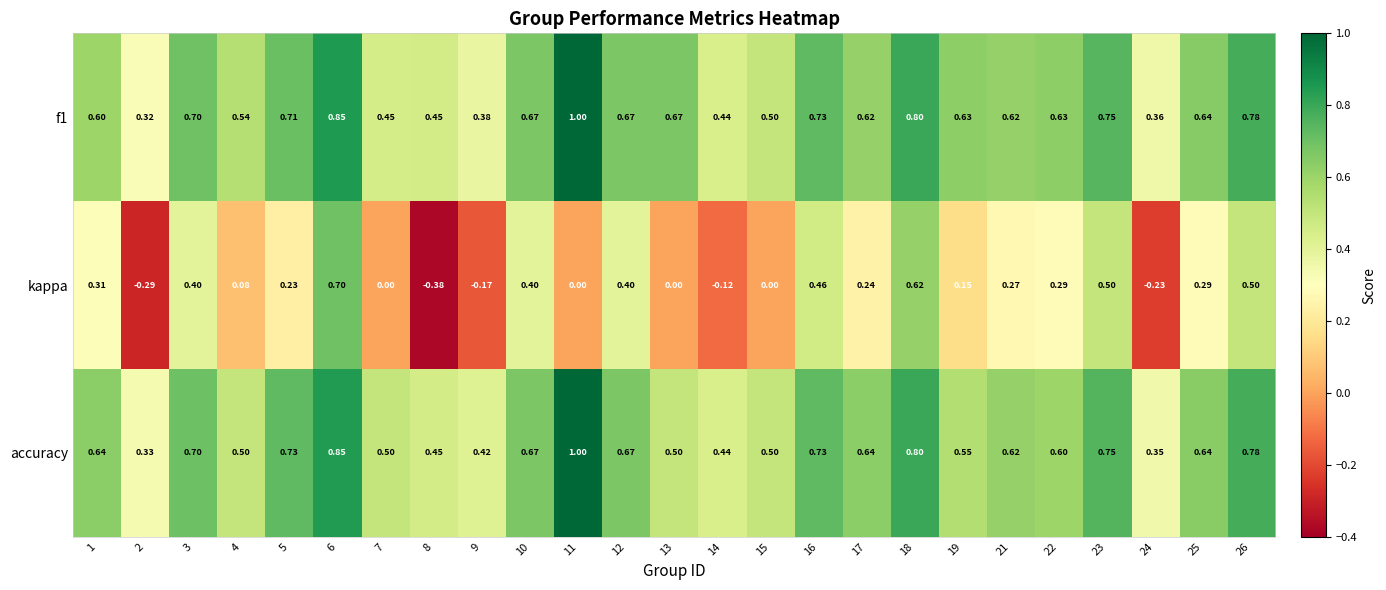

Is the value of f1 at 3 greater than the value of accuracy at 24?

Yes